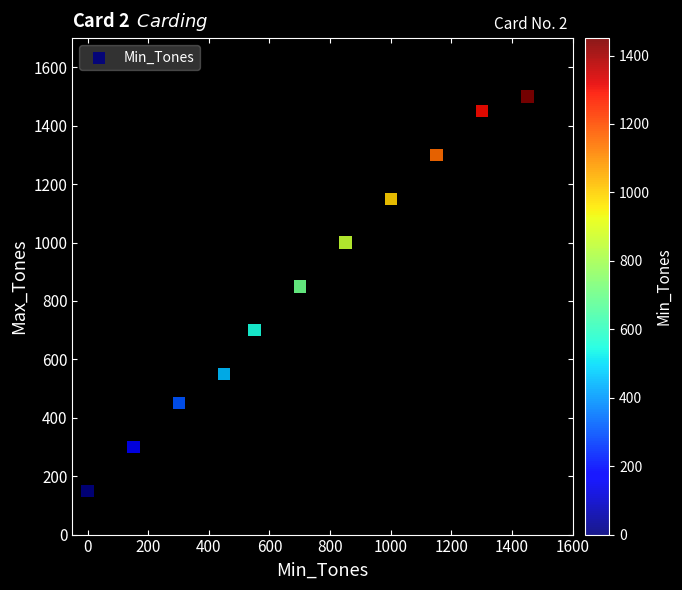

What is the average Y value?

855